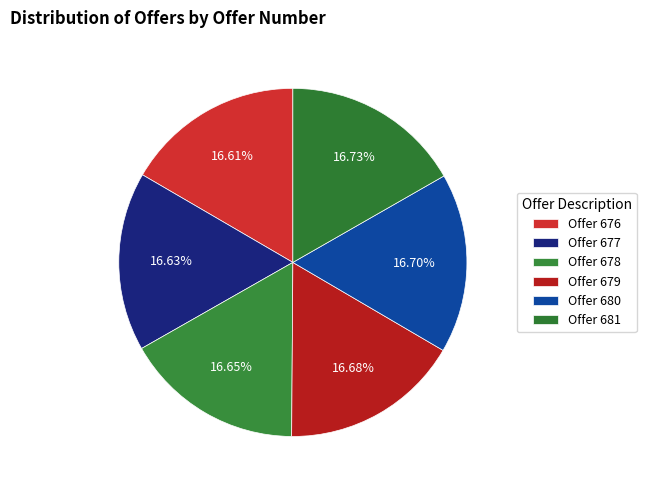

How many slices are in this pie chart?

6